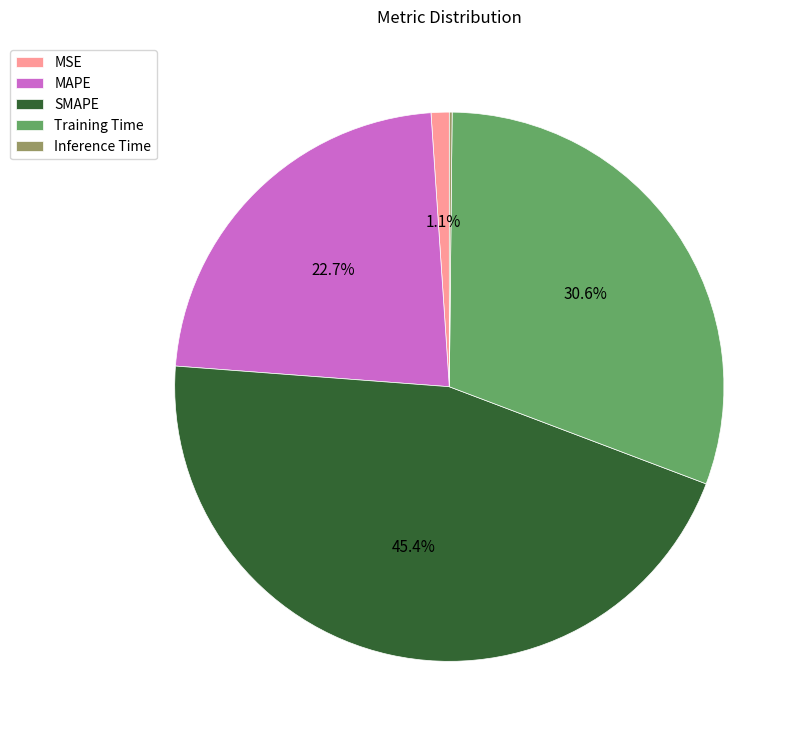

Does SMAPE represent more than half of the total?

No